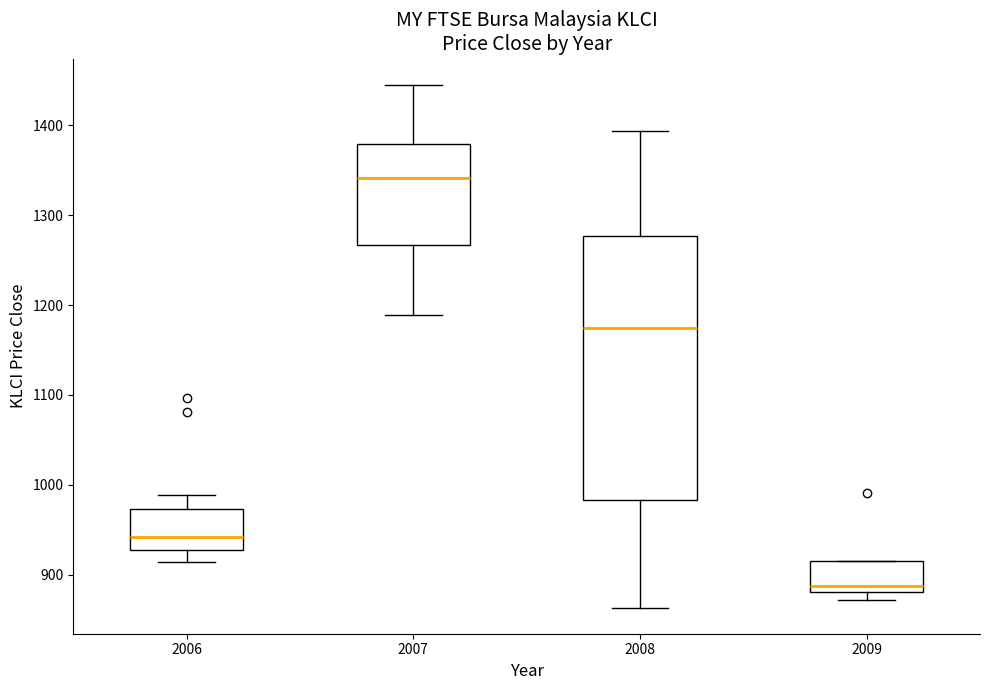

Where does the median line of the box at x = 2009 sit on the y-axis? The values are not printed on the chart, so give them approximately, as read against the axis.

890